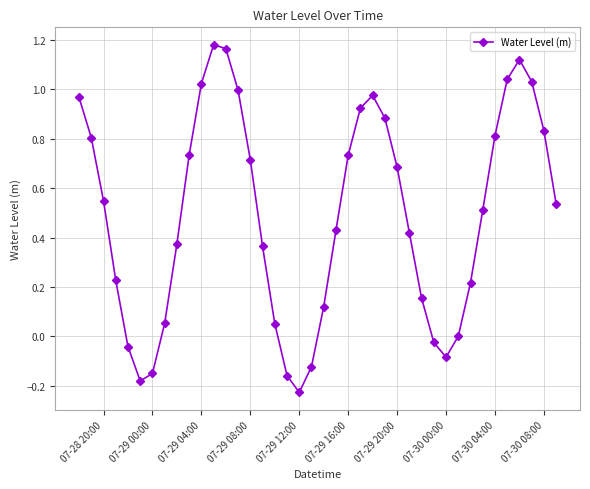

What is the difference between the maximum and second lowest values?

1.4